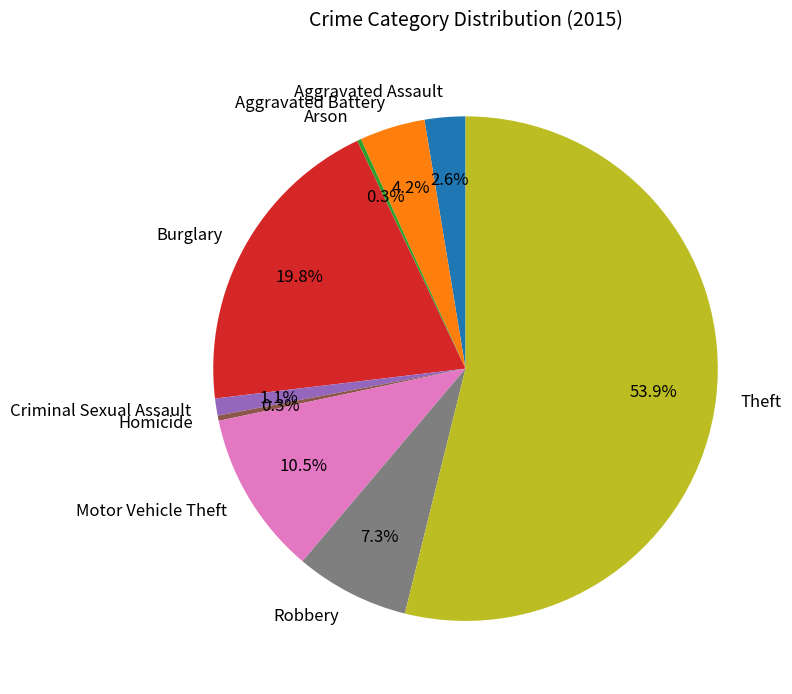

Approximately how many times larger is the value at Aggravated Assault compared to Robbery?

0.4